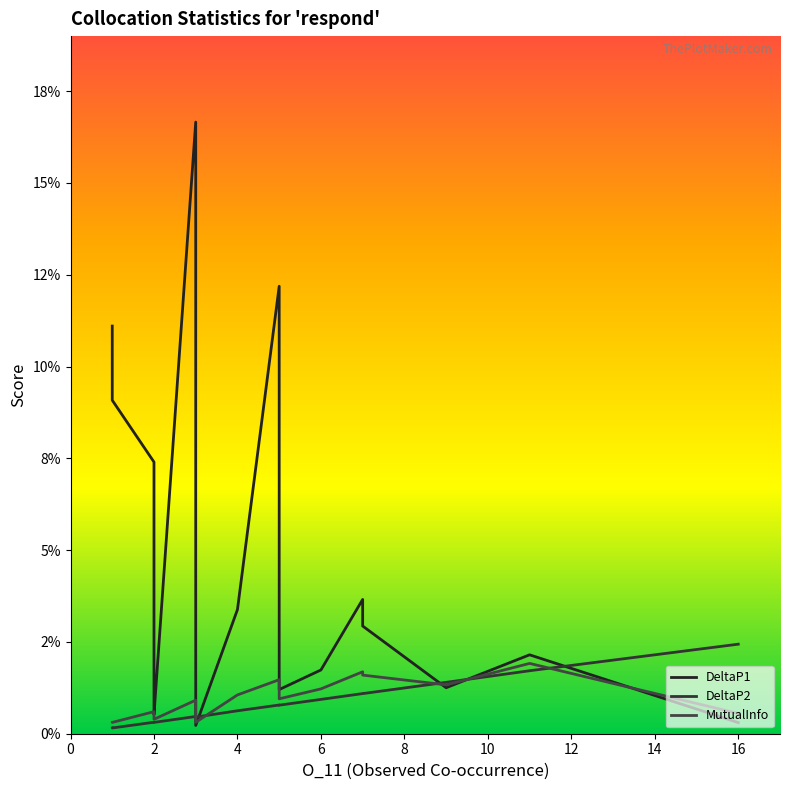

How many data points does each series have?

20